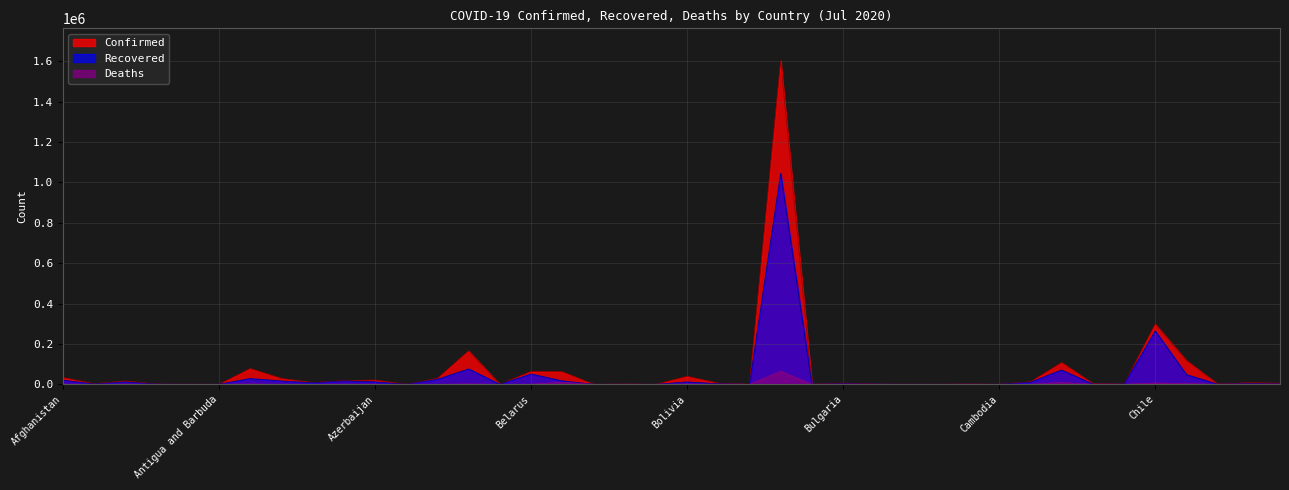

Rank the series at Botswana from highest to lowest value.

Confirmed, Recovered, Deaths